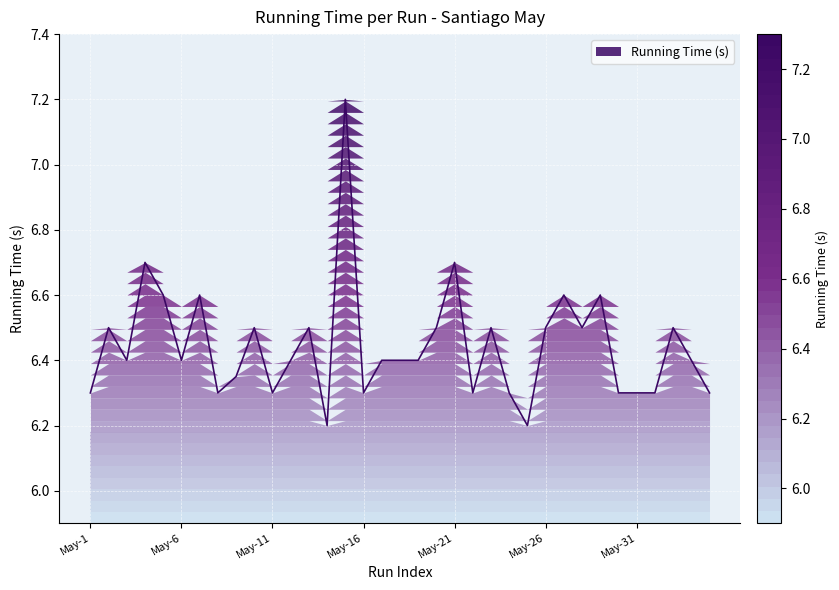

List the labels in order of value, smallest first.

May-14, May-25, May-1, May-8, May-11, May-16, May-22, May-24, May-30, May-31, May-32, May-35, May-9, May-3, May-6, May-12, May-17, May-18, May-19, May-34, May-2, May-10, May-13, May-20, May-23, May-26, May-28, May-33, May-5, May-7, May-27, May-29, May-4, May-21, May-15